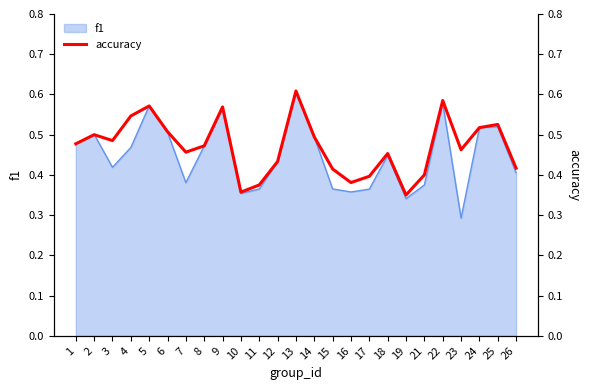

Where is f1 nearest to the value 0?

23